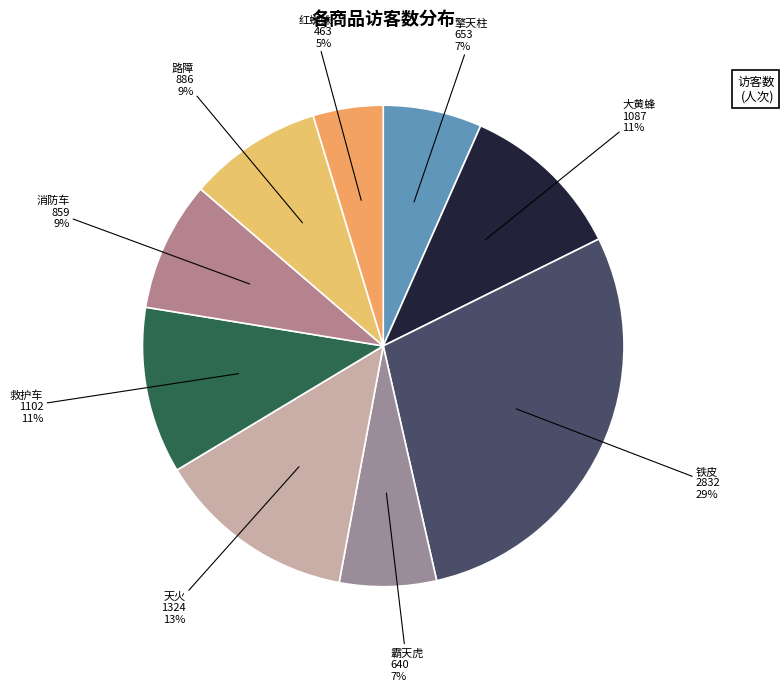

Which slice is the largest?

铁皮